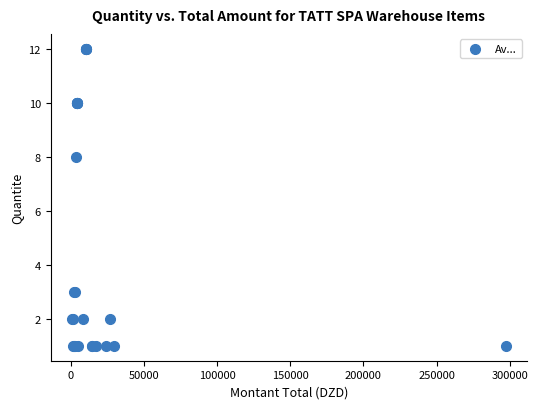

What Y value in the scatter plot is closest to 6?

8